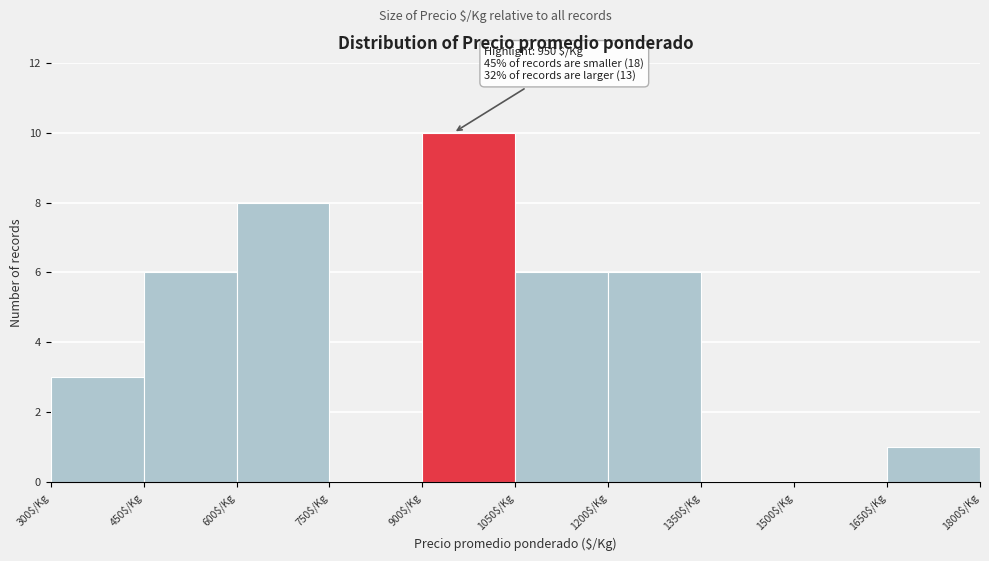

Over which range of the x-axis is the bar tallest?

900 to 1050